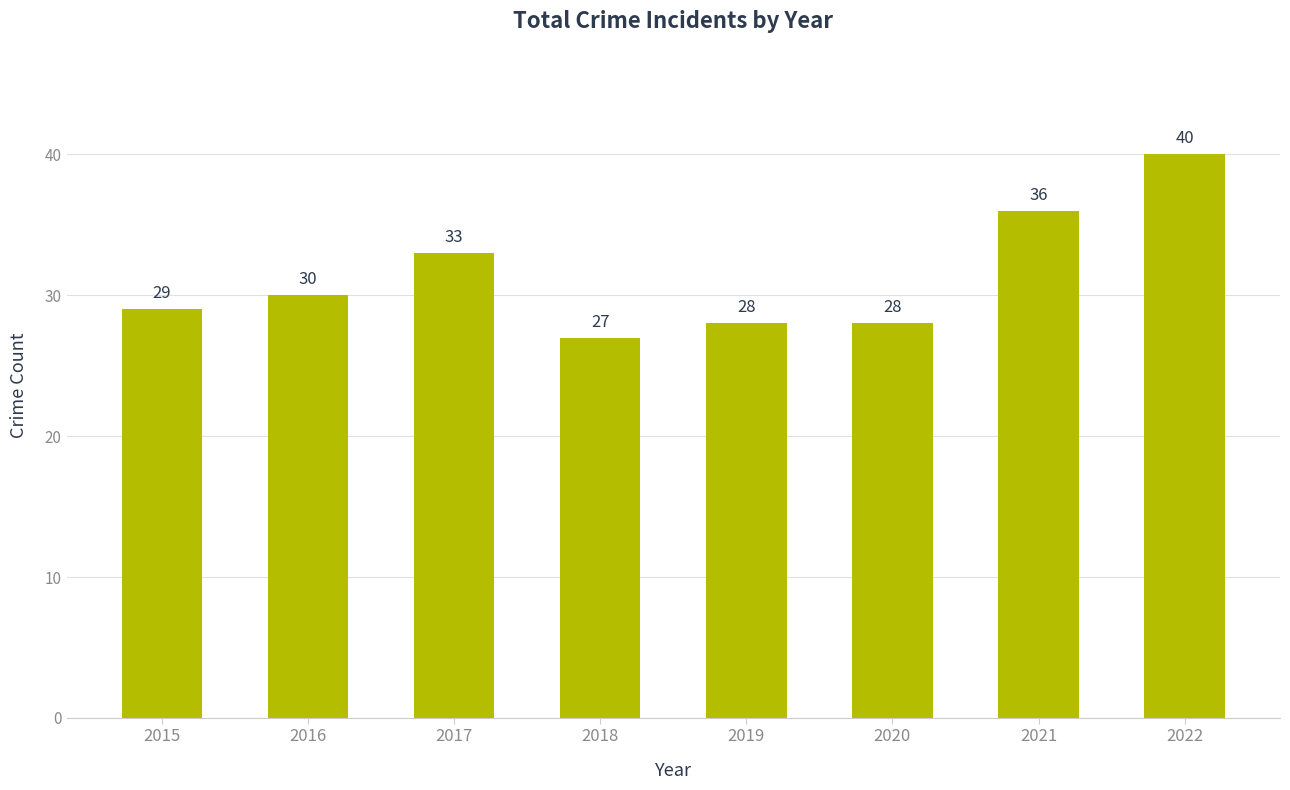

What is the difference between the maximum and minimum values?

13